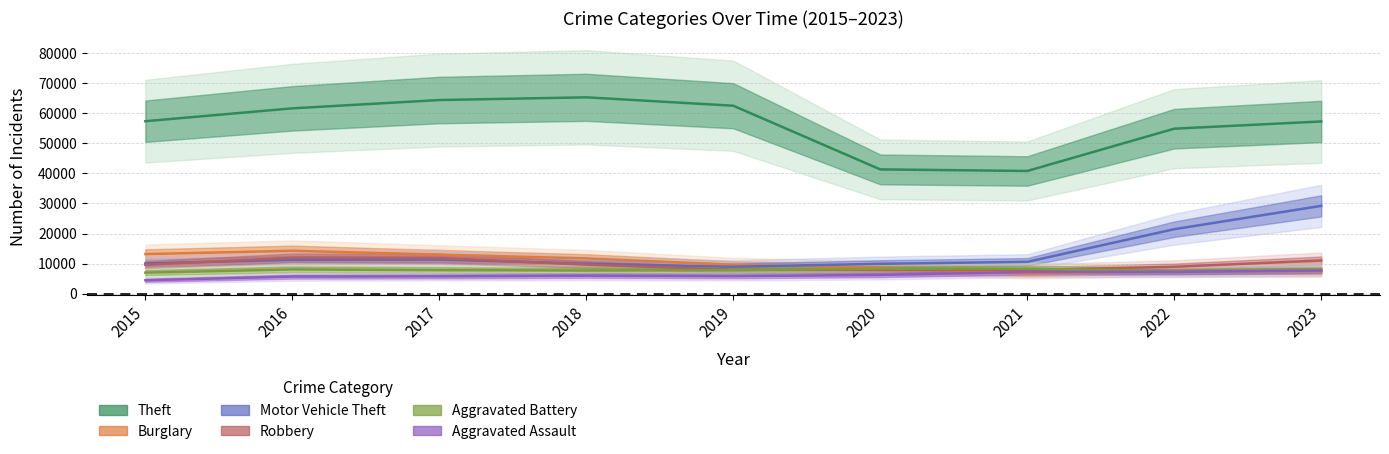

True or false: Theft and Motor Vehicle Theft cross at least once.

False